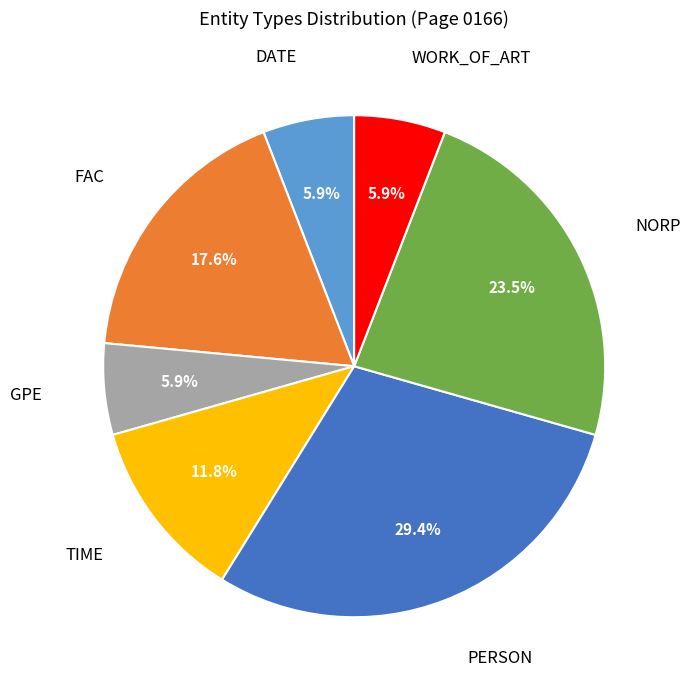

To the nearest percent, what portion does TIME represent?

12%